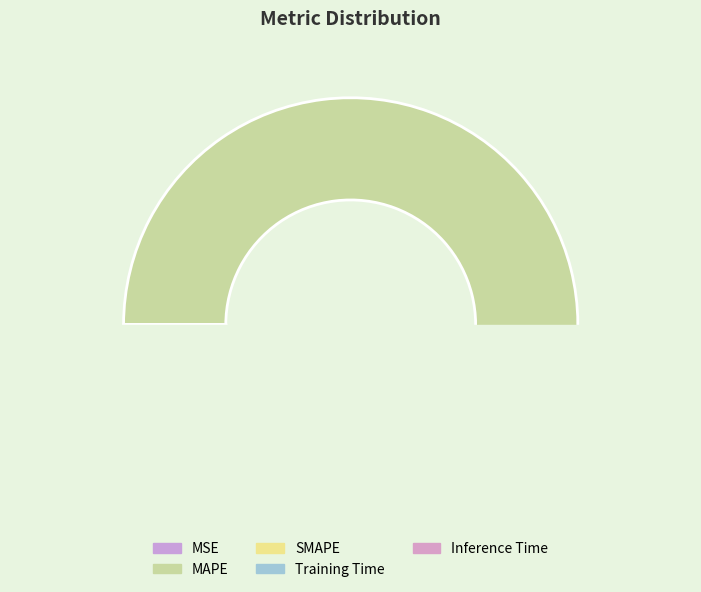

Does MAPE represent more than half of the total?

Yes